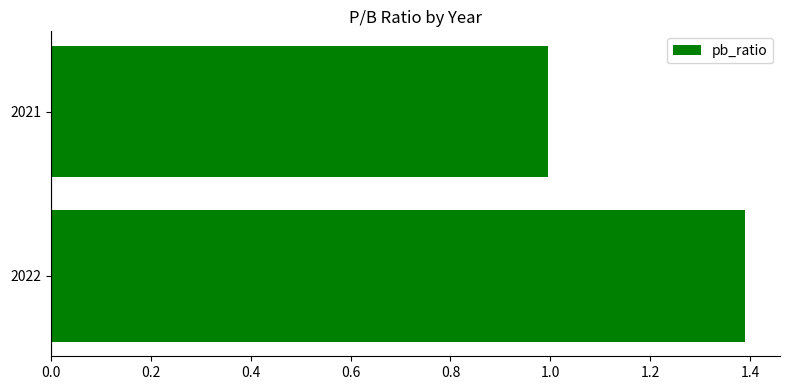

Does the chart contain stacked bars?

No